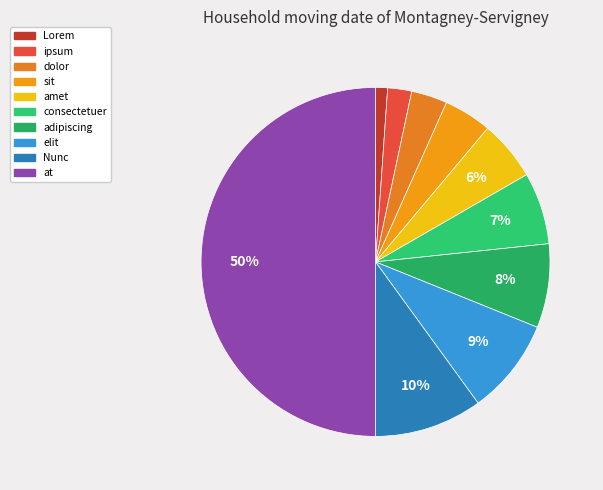

To the nearest percent, what is the combined percentage of amet and at?

56%